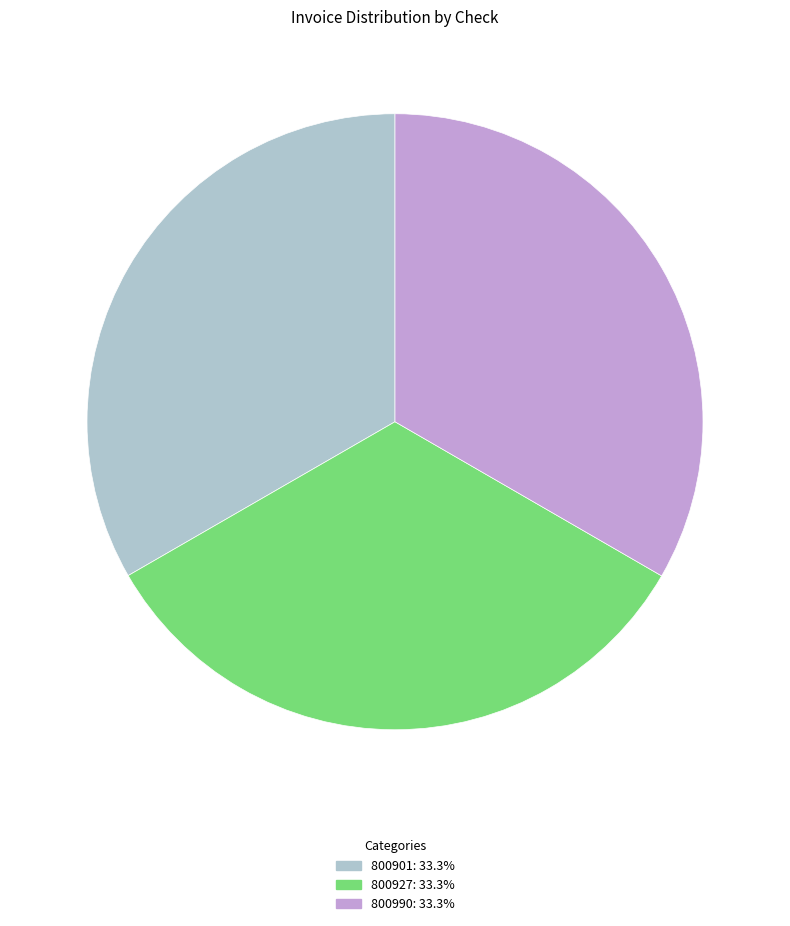

Approximately how many times larger is the value at 800901: 33.3% compared to 800927: 33.3%?

1.0